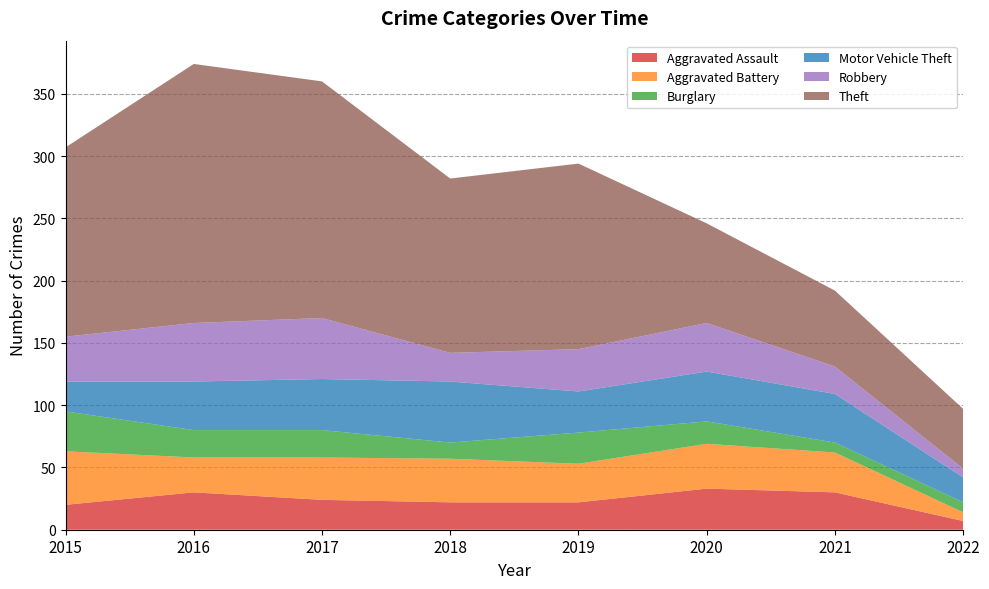

Reading left to right, what are all the values shown in this chart?

Aggravated Assault: 20	30	24	22	22	33	30	7
Aggravated Battery: 43	28	34	35	31	36	32	7
Burglary: 32	22	22	13	25	18	8	8
Motor Vehicle Theft: 24	39	41	49	33	40	39	20
Robbery: 36	47	49	23	34	39	22	7
Theft: 152	208	190	140	149	80	61	48